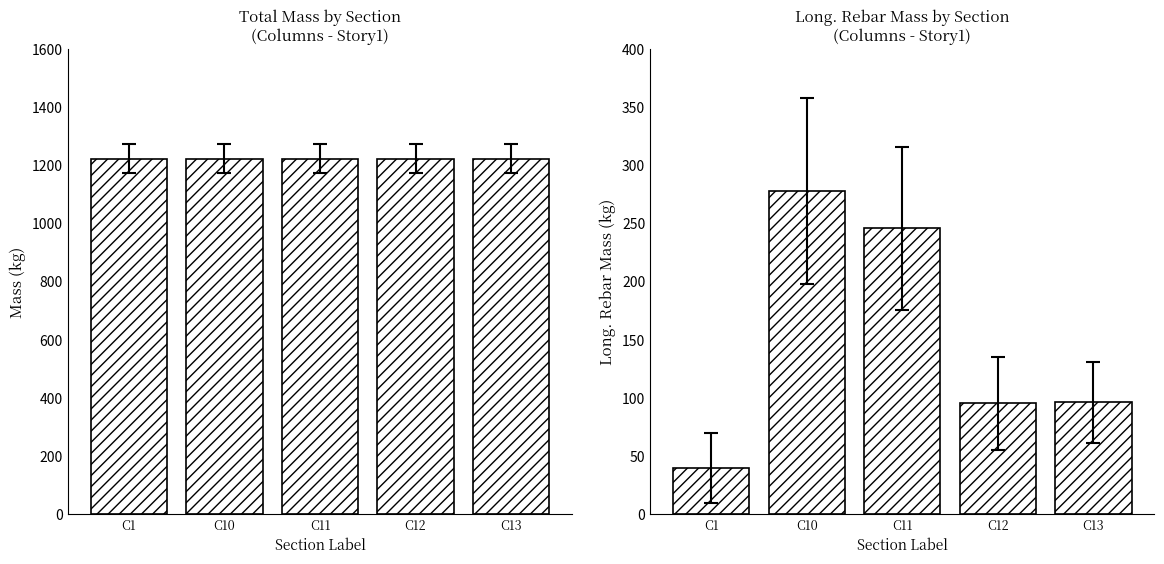

The Long. Rebar Mass (kg) series shows 169.8 at C13. True or false?

False